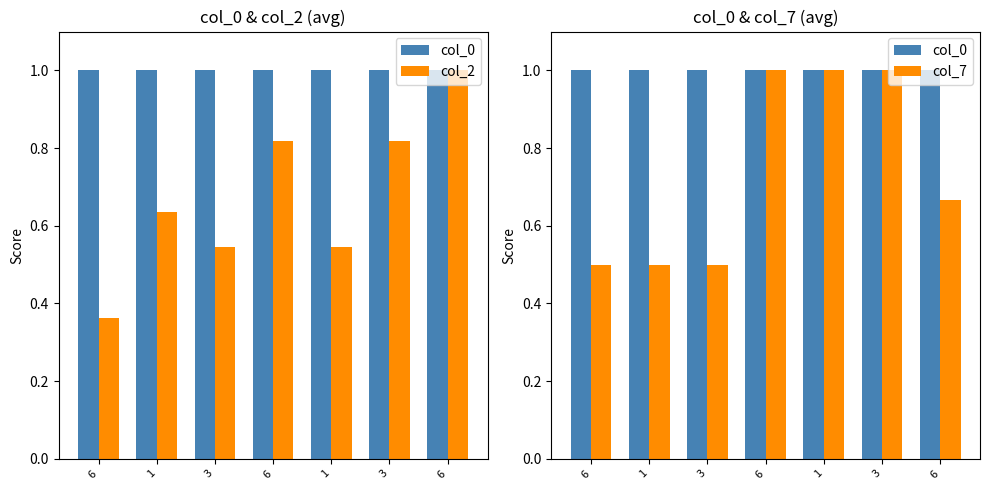

How many data points does each series have?

7